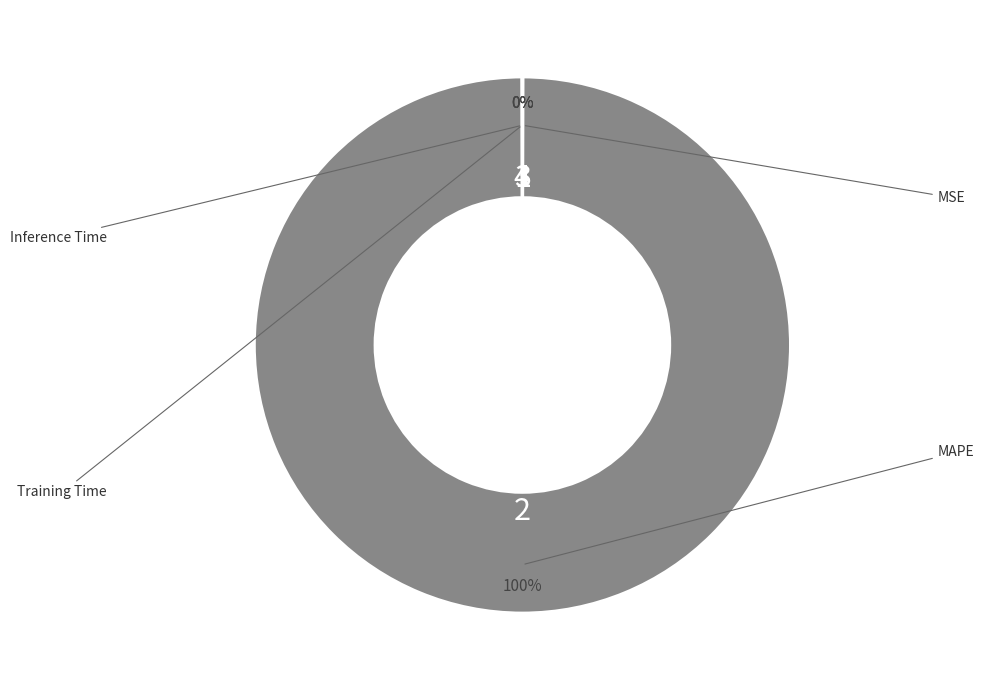

Does any single category account for the majority?

Yes